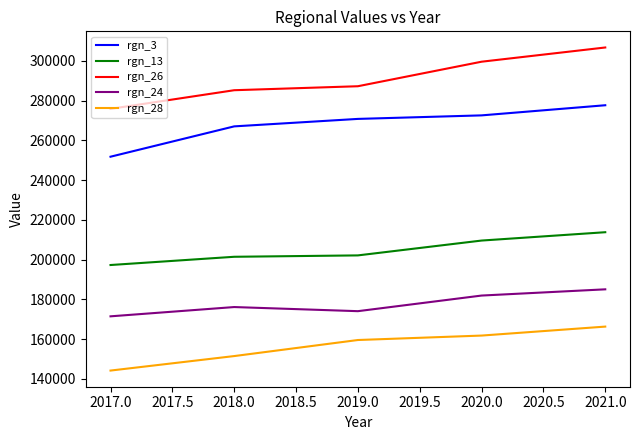

Rank the series by their average value, from highest to lowest.

rgn_26, rgn_3, rgn_13, rgn_24, rgn_28